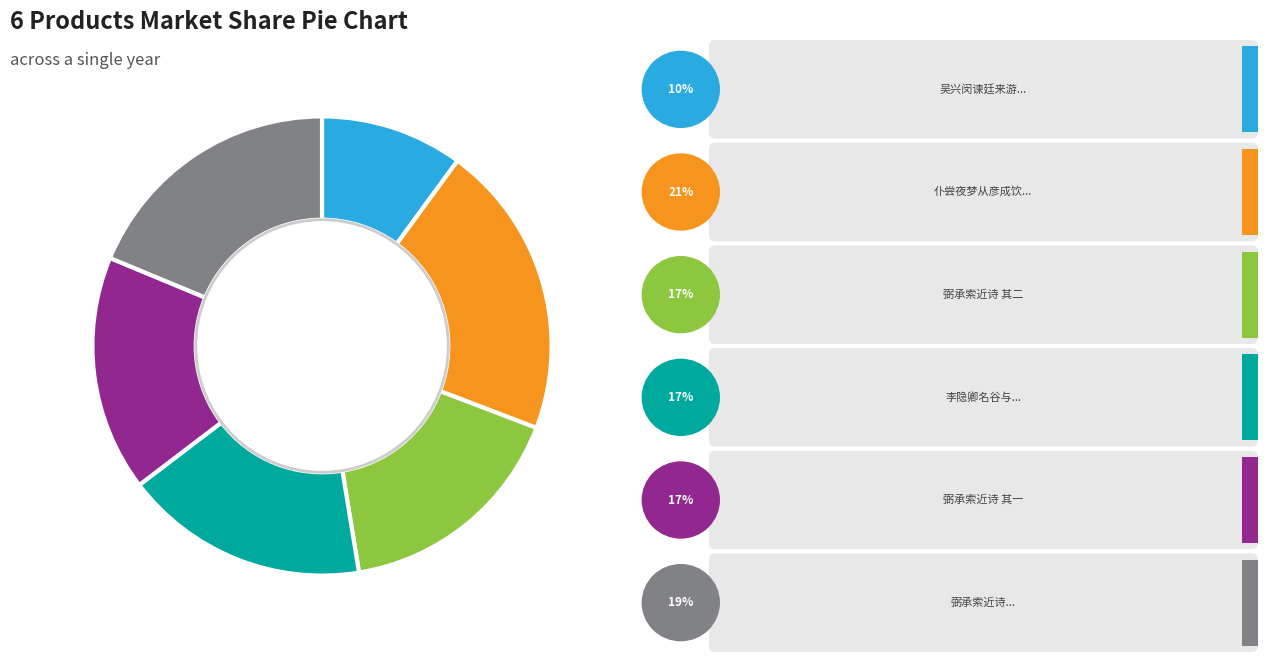

Does any single category account for the majority?

No